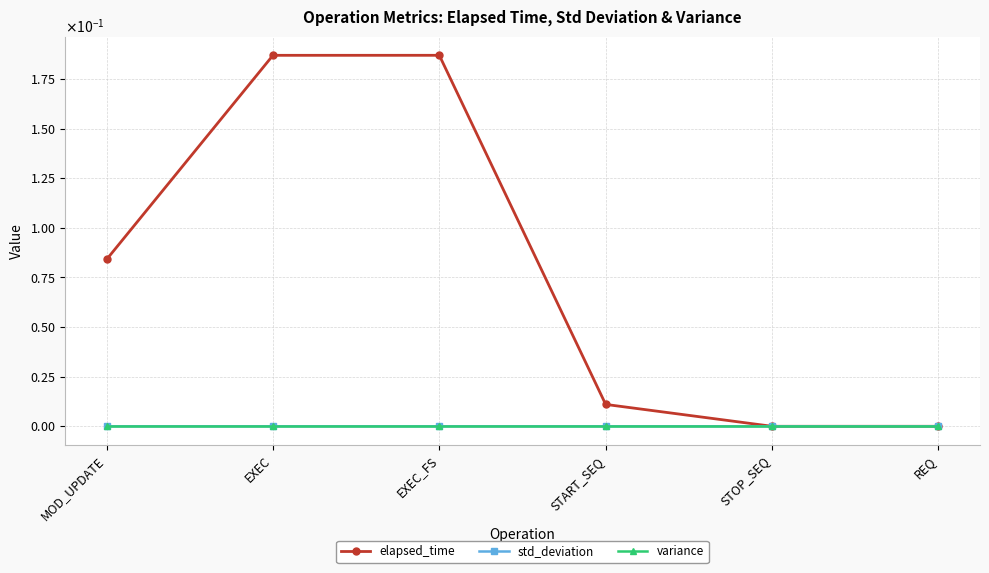

At which category is the sum across all series the highest?

EXEC_FS